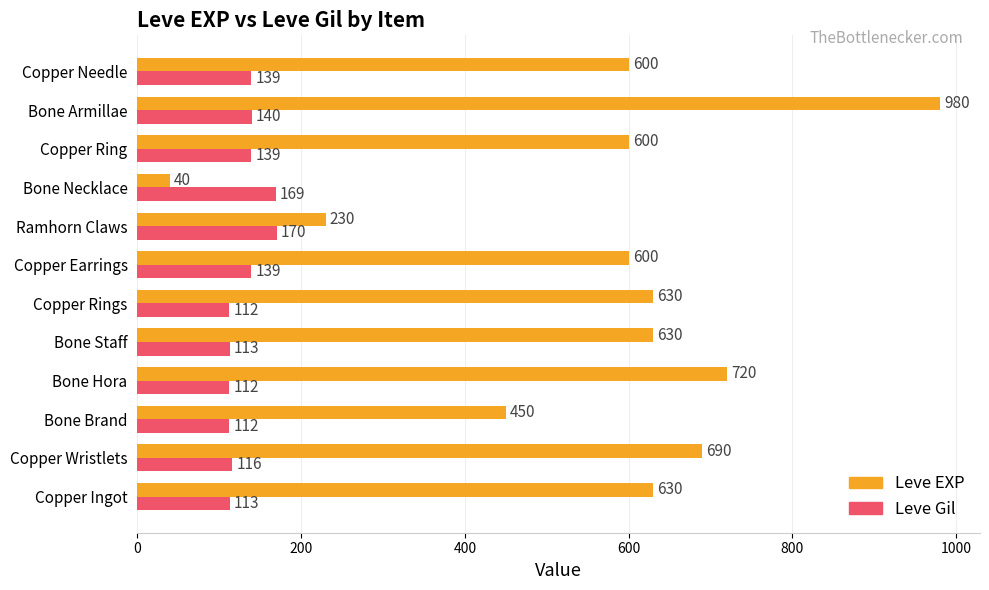

The value of Leve Gil at Copper Ingot is 113. True or false?

True